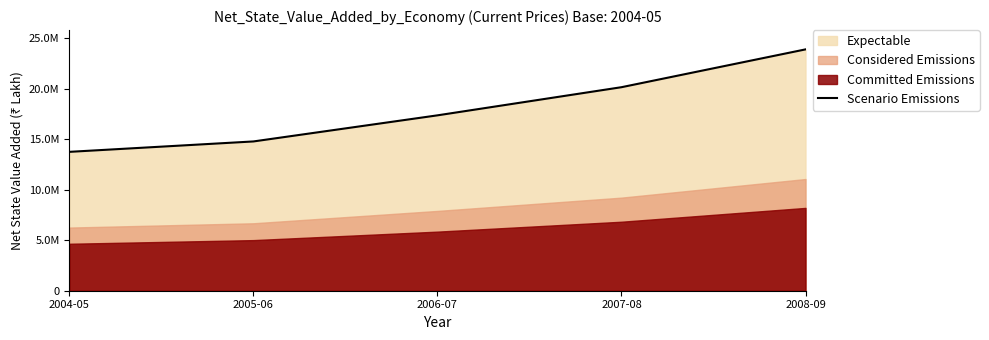

List the labels in order of value, smallest first.

2004-05, 2005-06, 2006-07, 2007-08, 2008-09